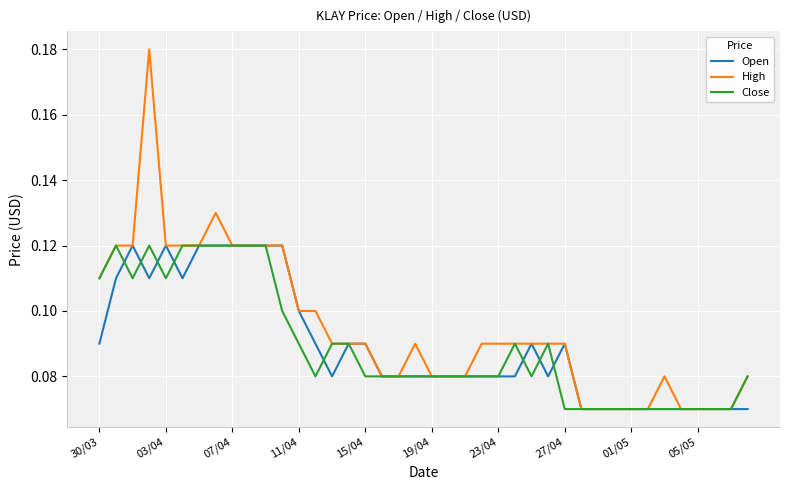

Which series has the widest spread of values?

High